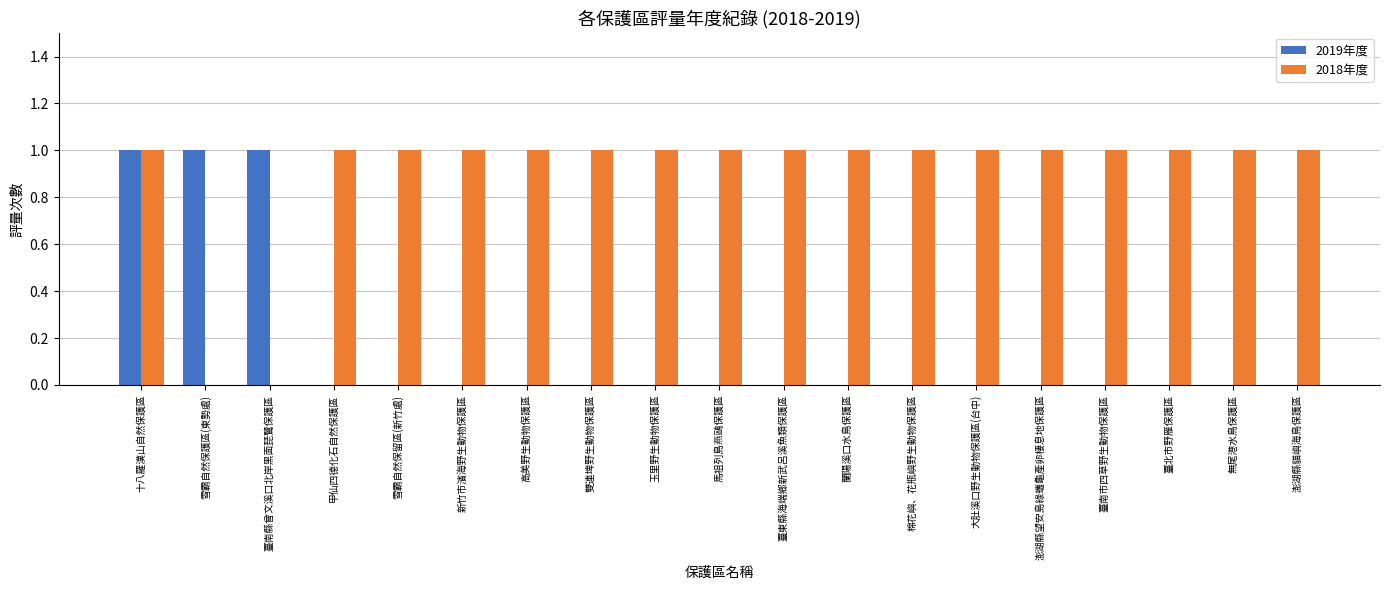

What is the sum of the 2019年度 values at 十八羅漢山自然保護區 and 大肚溪口野生動物保護區(台中)?

1